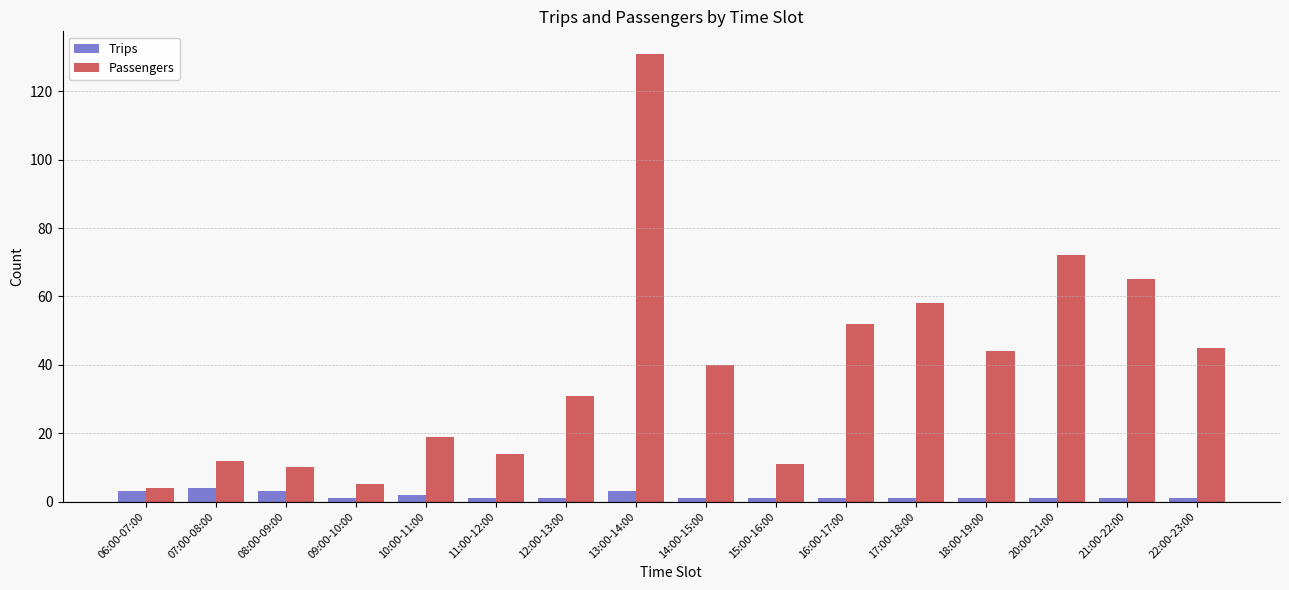

What position from the right is 18:00-19:00?

4